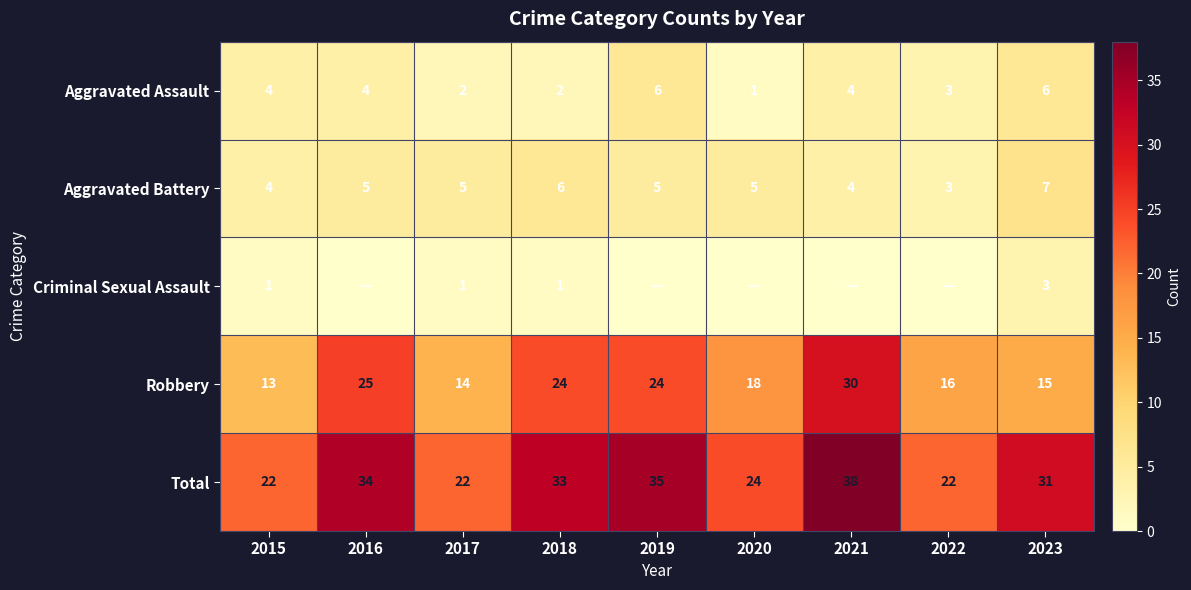

At which label does Total first exceed 31?

2016